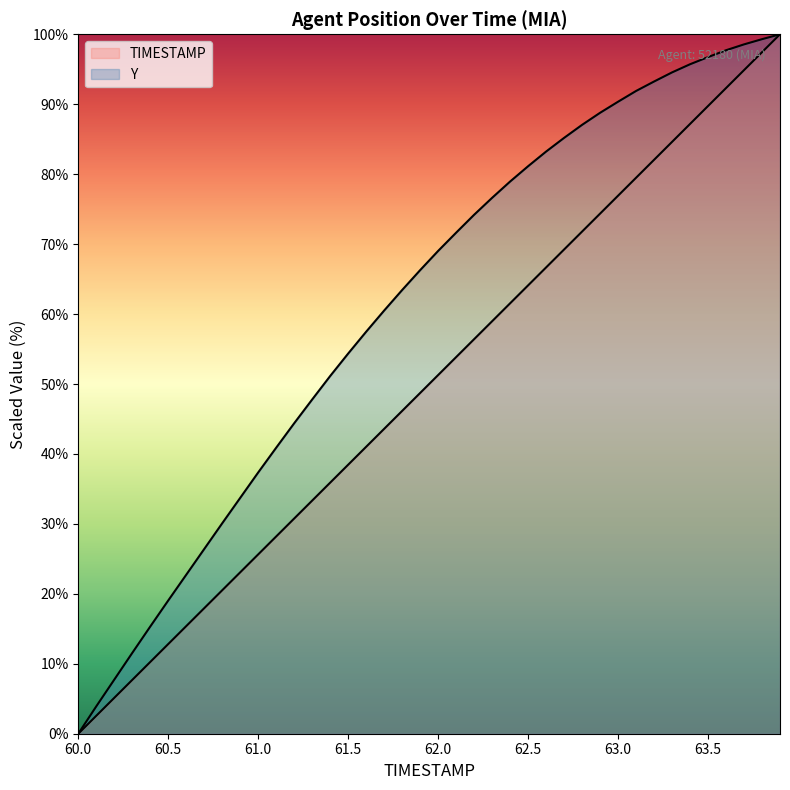

Which category has the highest value across all series?

63.9